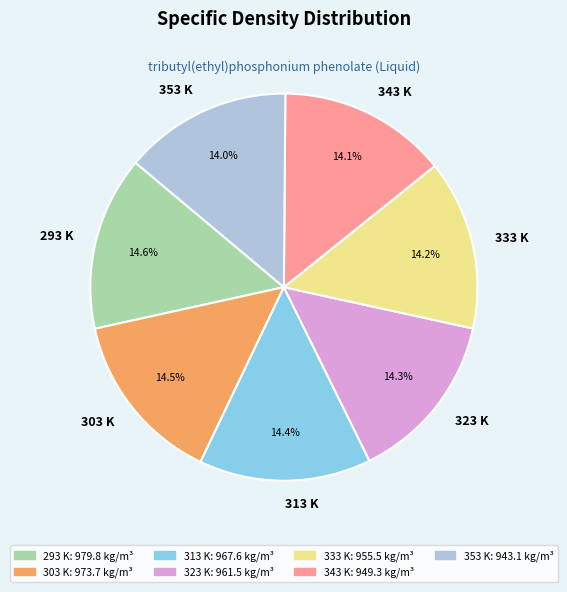

Between 293 K and 353 K, which is larger?

293 K